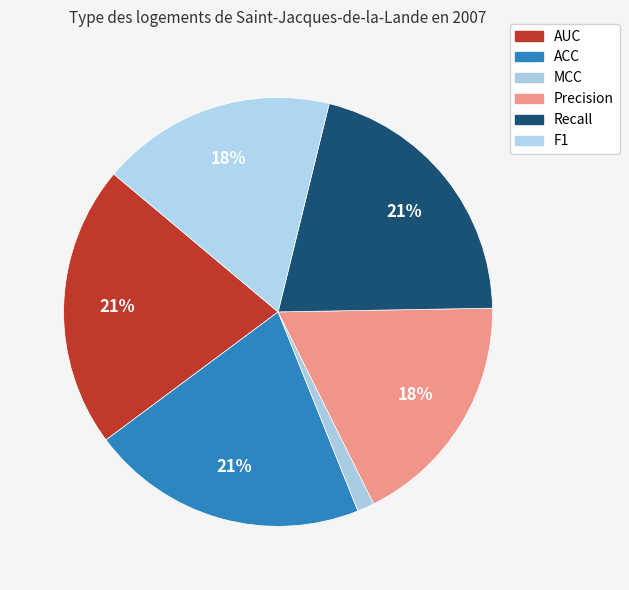

What percentage is the AUC slice, to the nearest percent?

21%